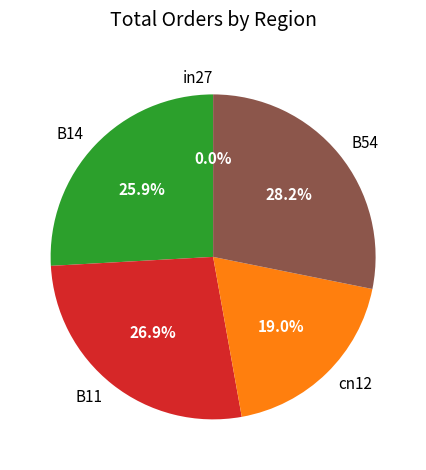

Is it true that B14 is 34% of the pie?

False